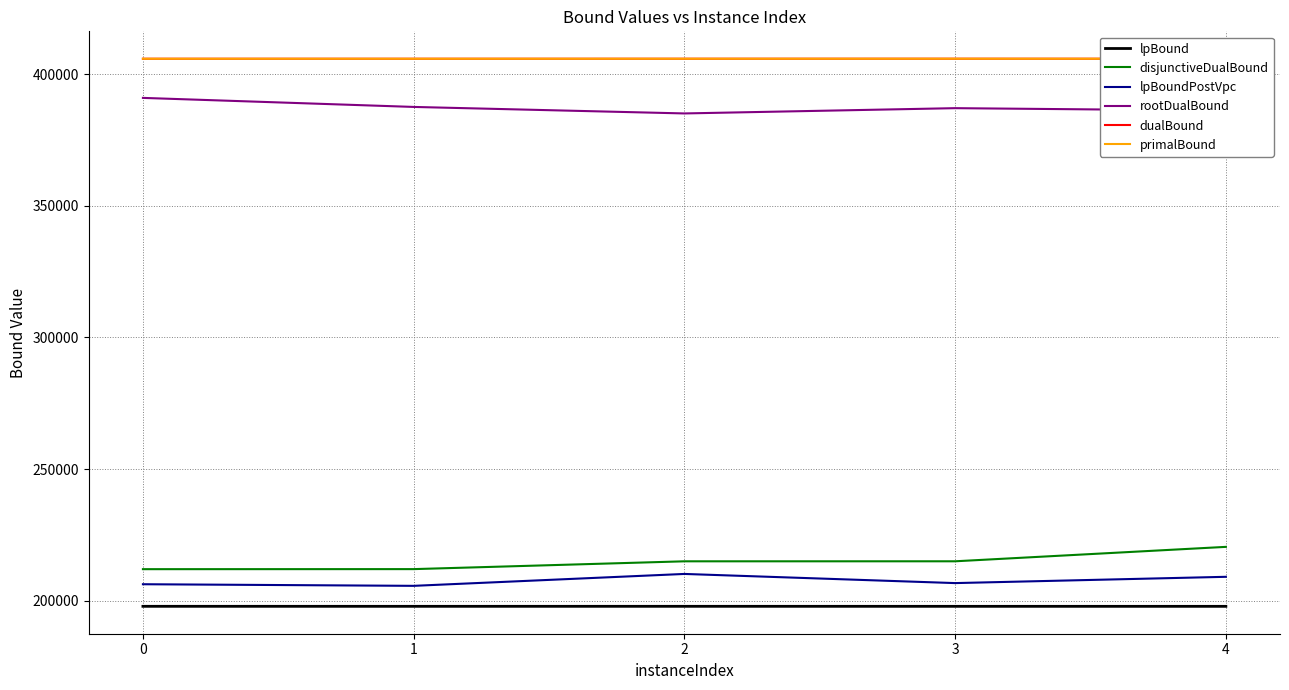

Which series has the widest spread of values?

disjunctiveDualBound